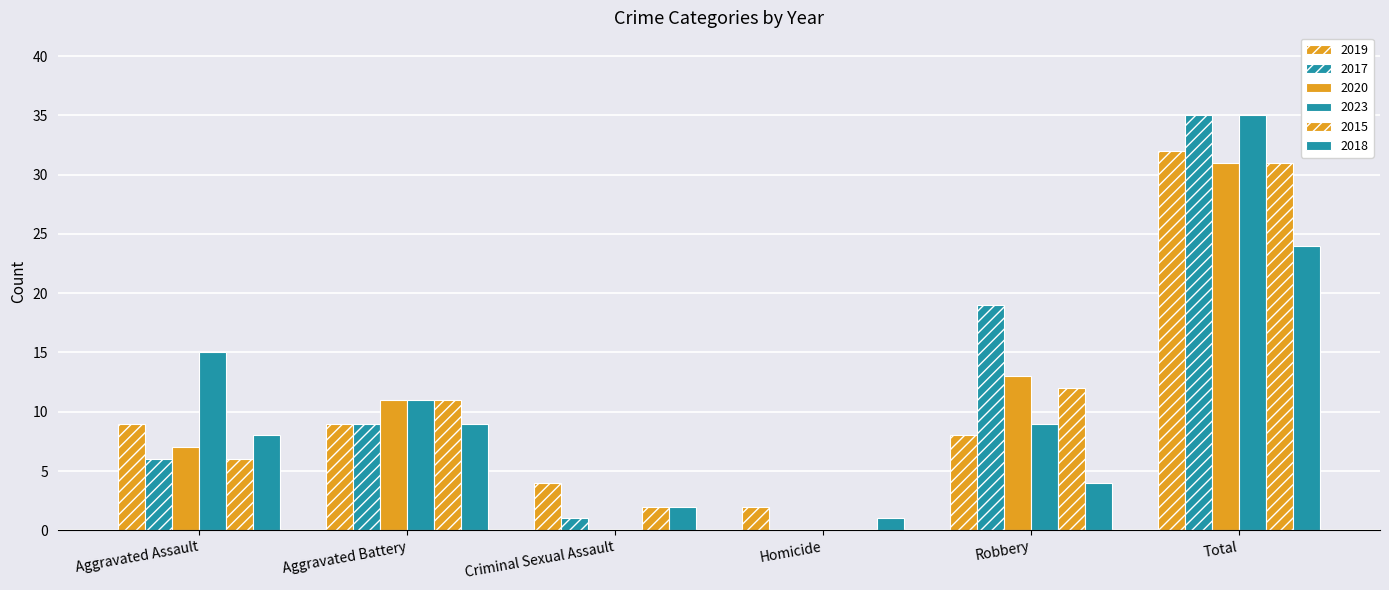

What is the label of the 4th bar from the right?

Criminal Sexual Assault